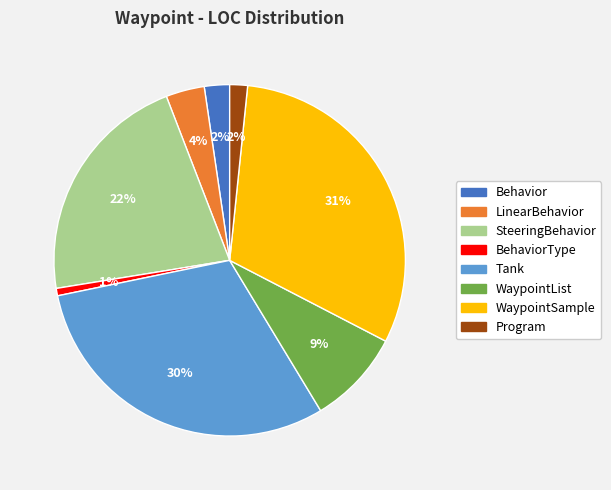

Which category has the smallest portion of the pie?

BehaviorType